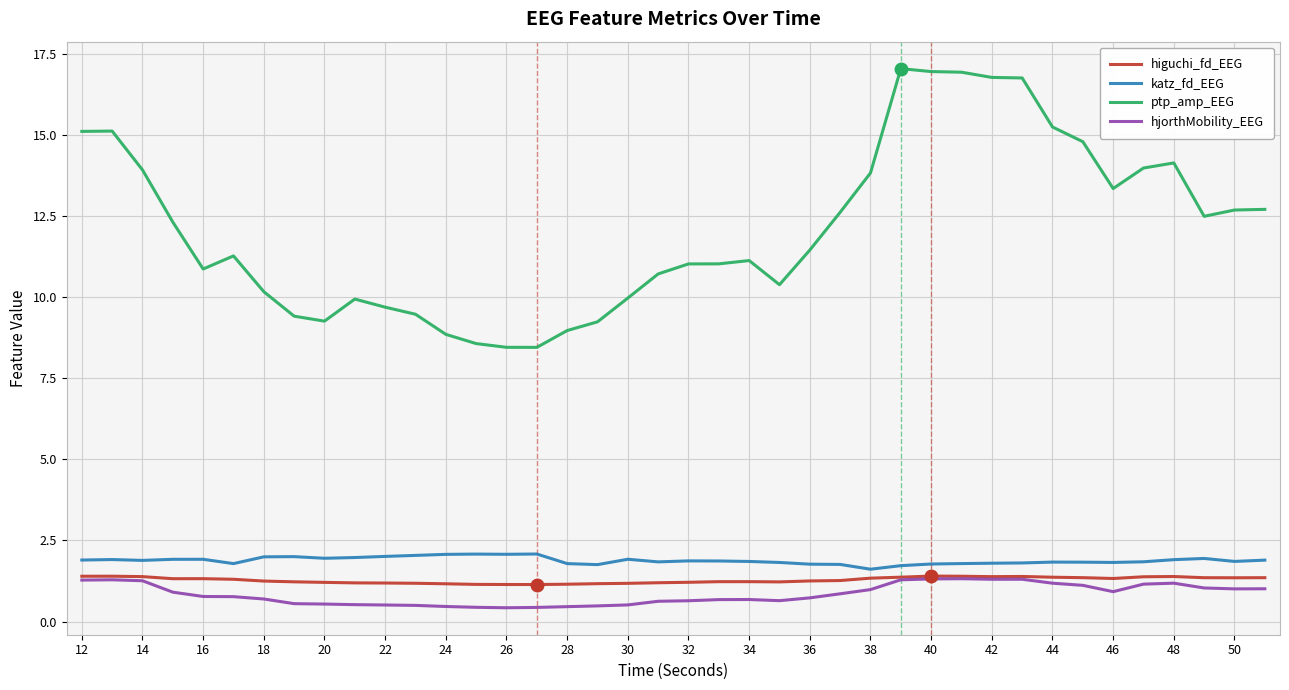

Which series has the largest range (max minus min)?

ptp_amp_EEG